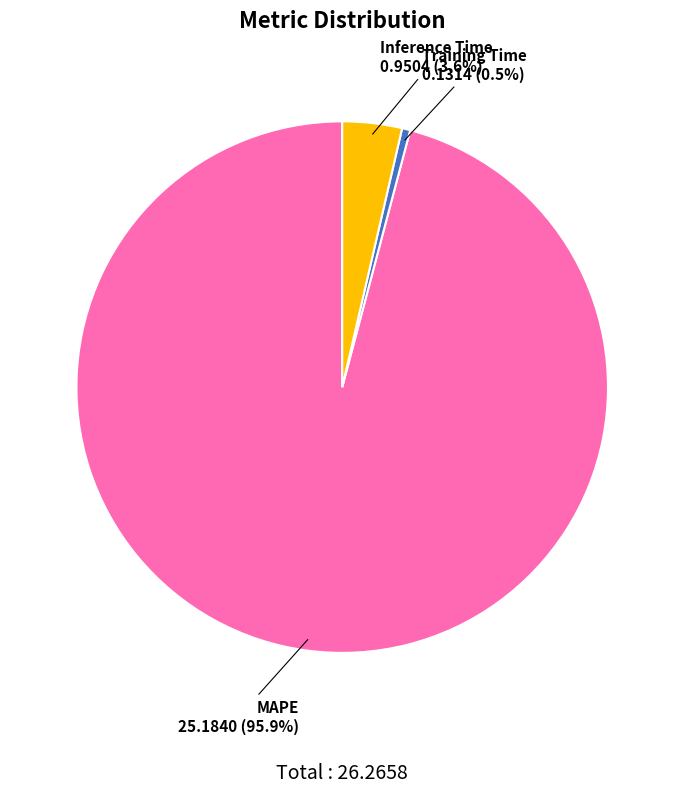

Is there any slice that represents more than half of the pie?

Yes